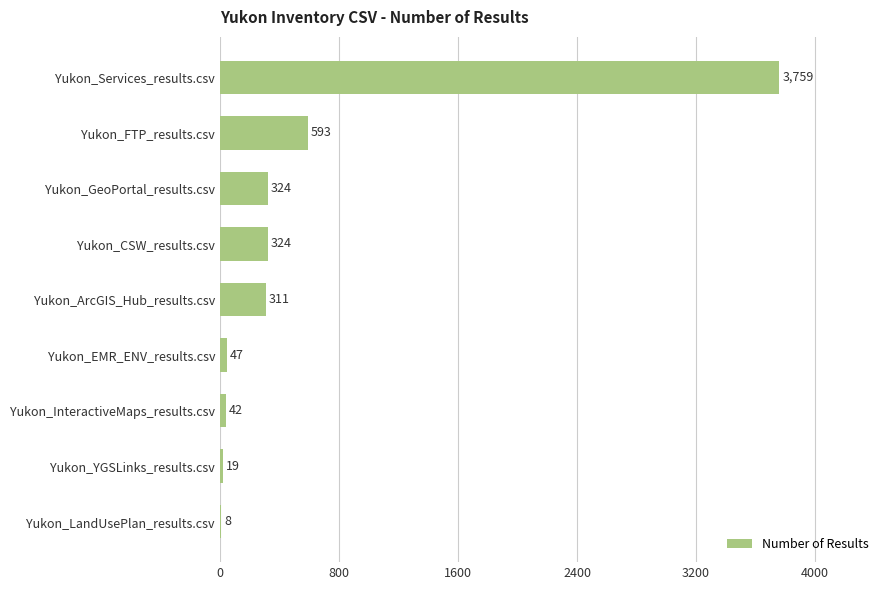

Where is the data nearest to the value 1883?

Yukon_FTP_results.csv